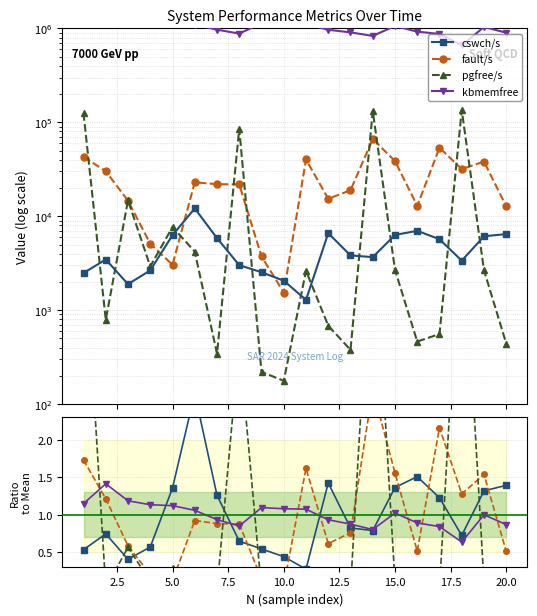

How many distinct data groups are displayed?

4